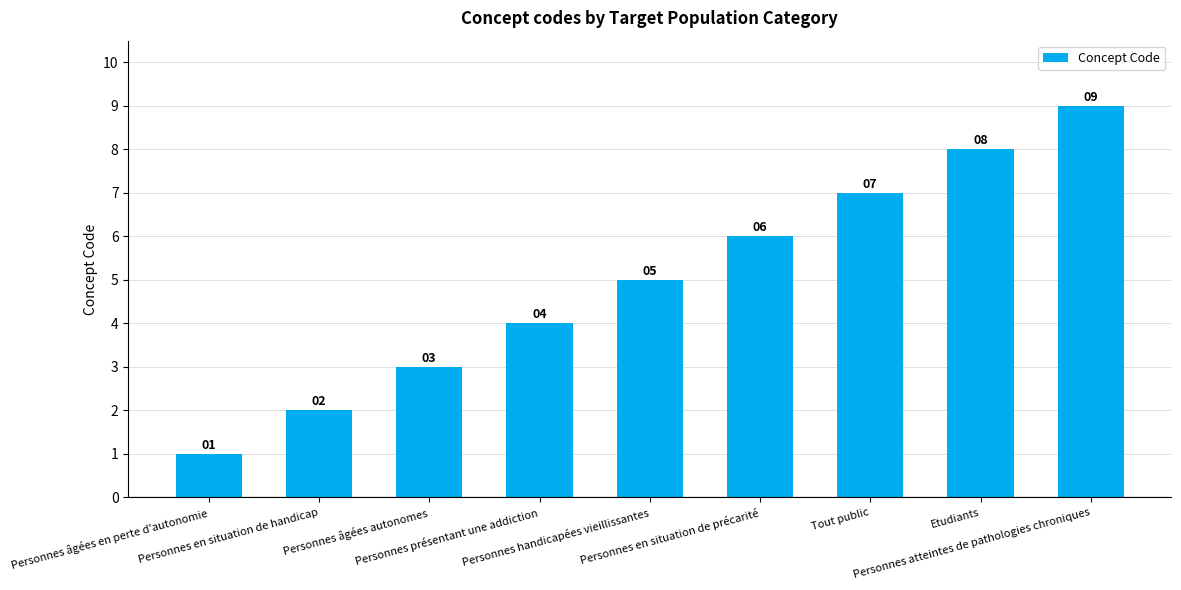

How many series are shown in this chart?

1